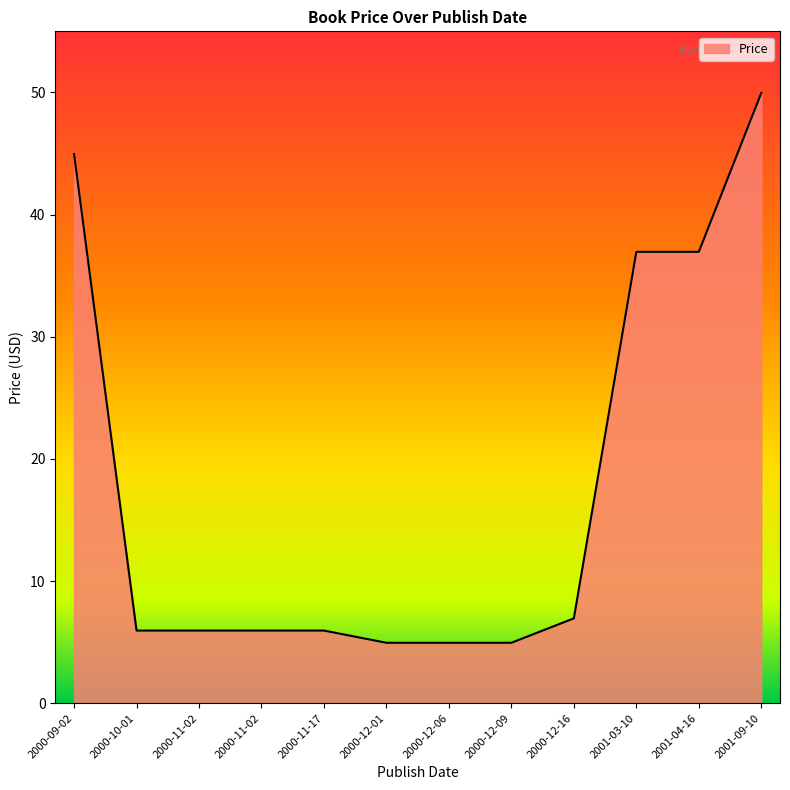

How many lines are shown in the chart?

1